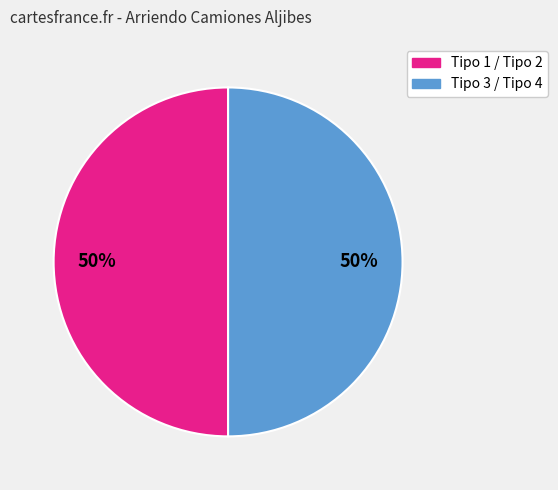

To the nearest percent, what is the difference between the largest and smallest slice percentages?

0%